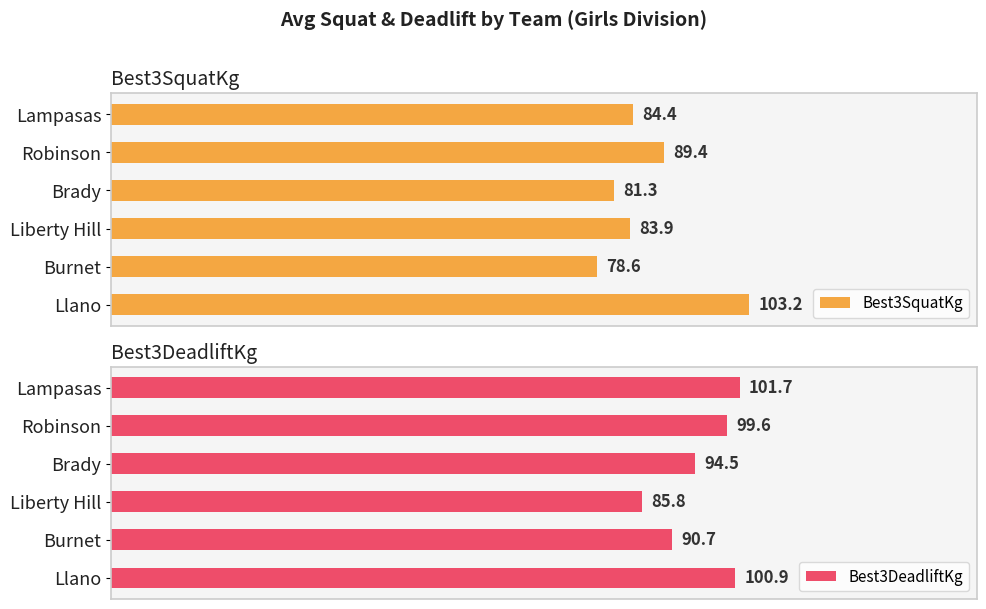

What is the sum of all Best3DeadliftKg values?

573.2